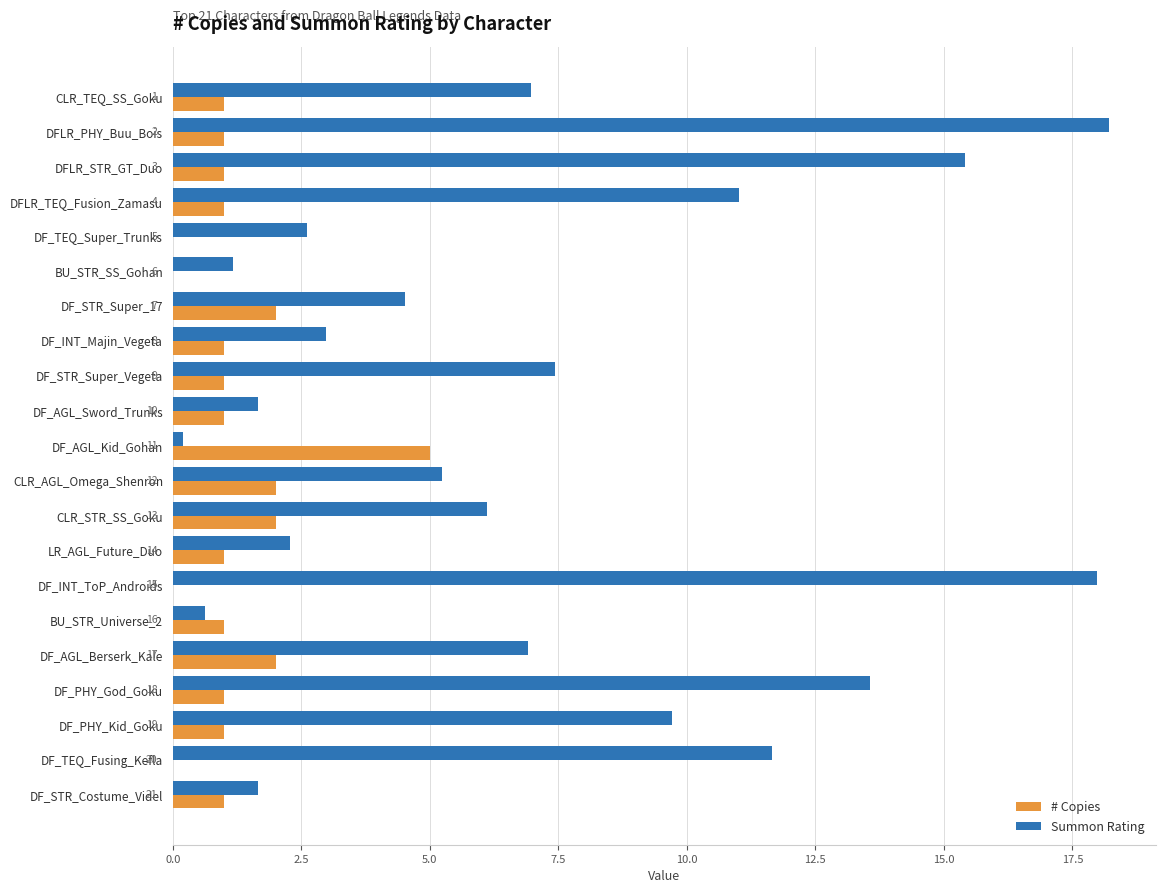

What is the average value of the Summon Rating series?

7.0